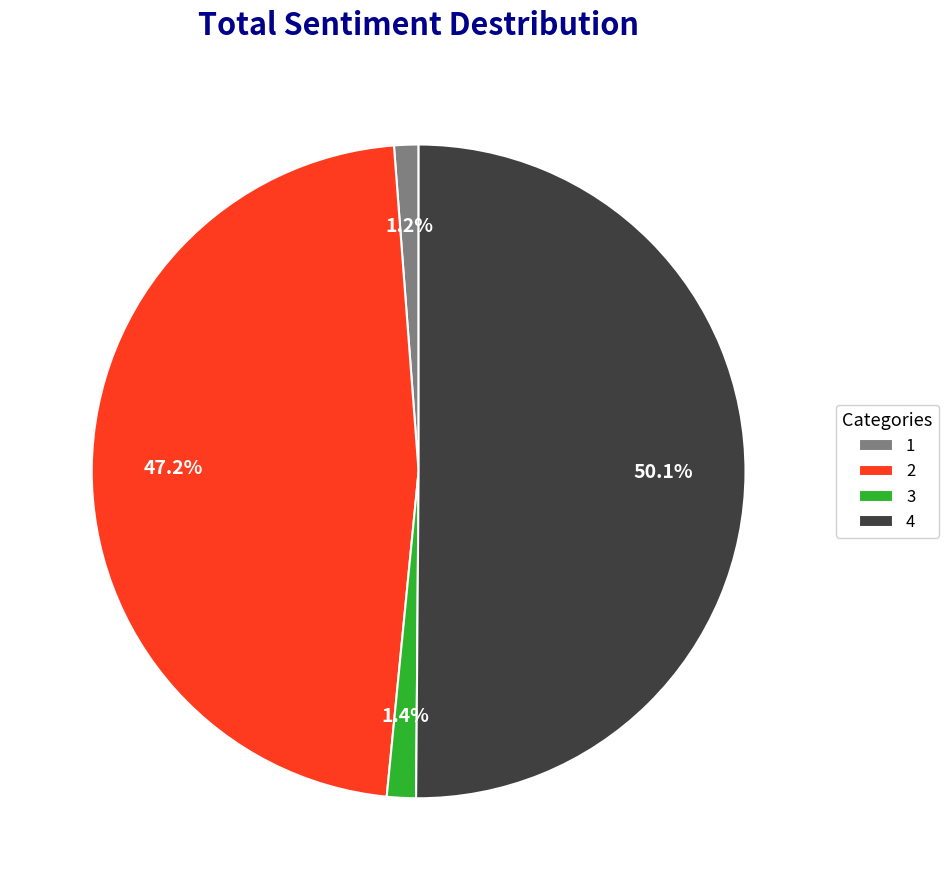

Which slice represents more than half of the pie?

4